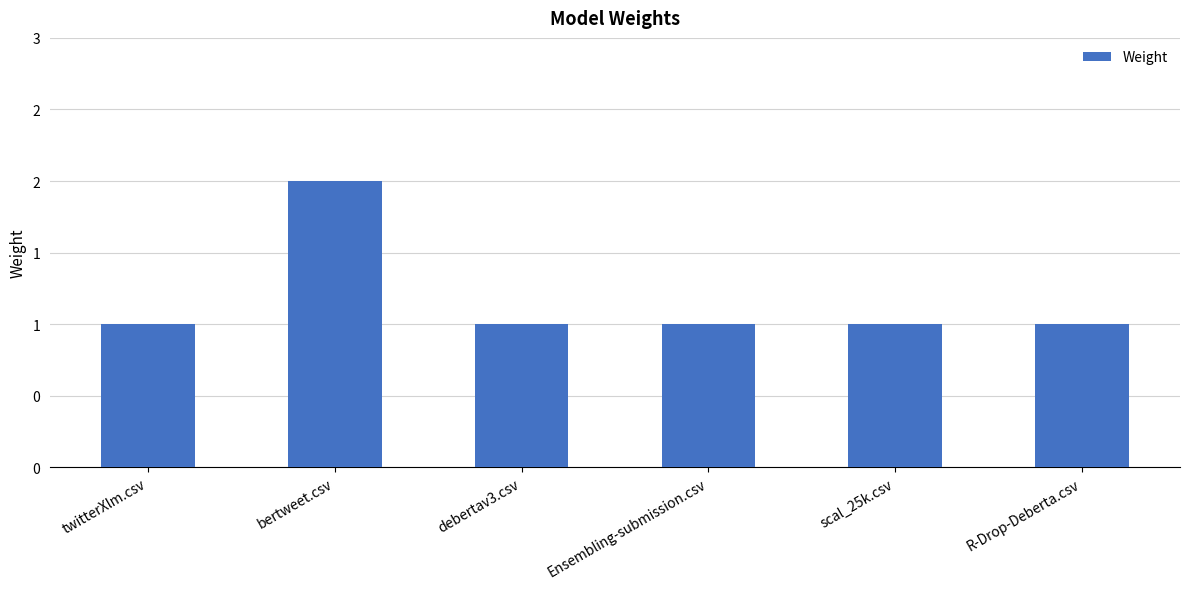

What is the smallest value displayed?

1